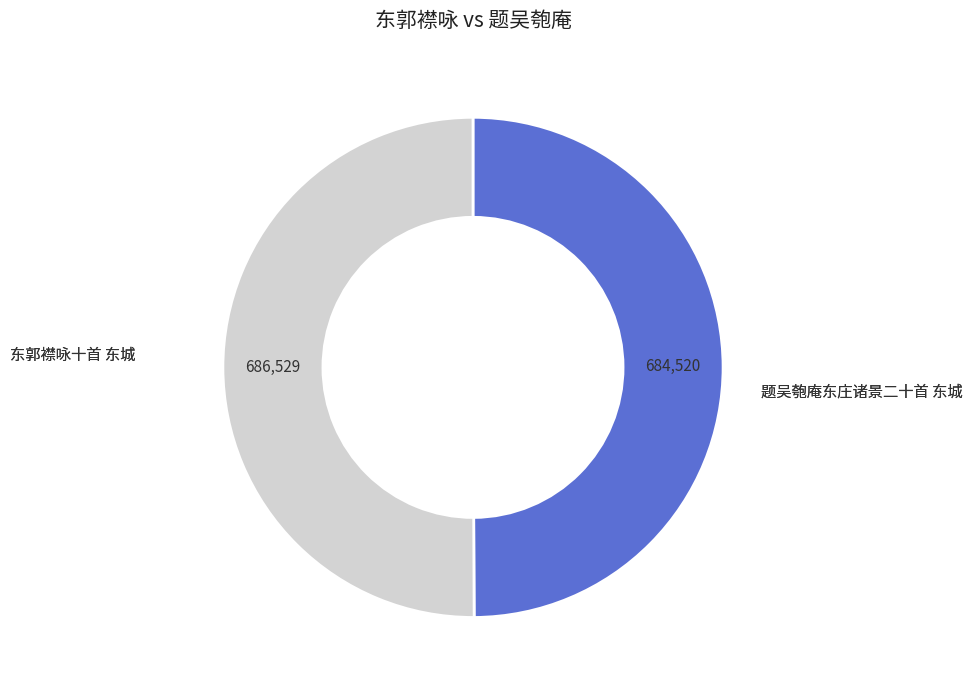

To the nearest percent, what percentage of the pie is 题吴匏庵东庄诸景二十首 东城?

50%